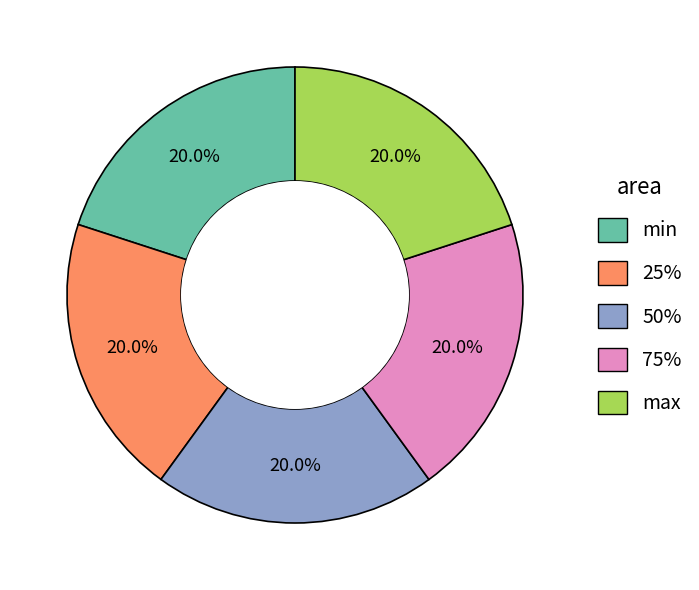

True or false: 50% accounts for 29% of the total.

False